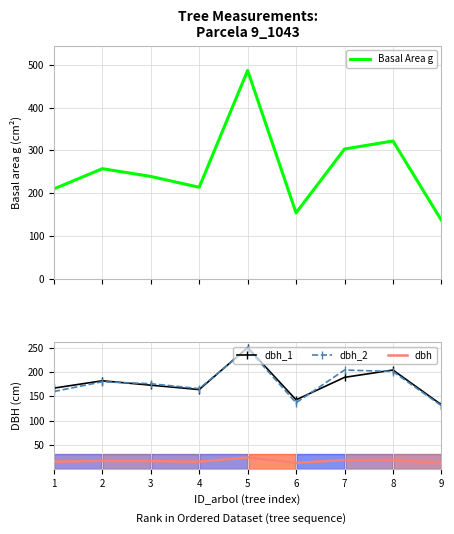

What is the total value across all series at 4?

560.3